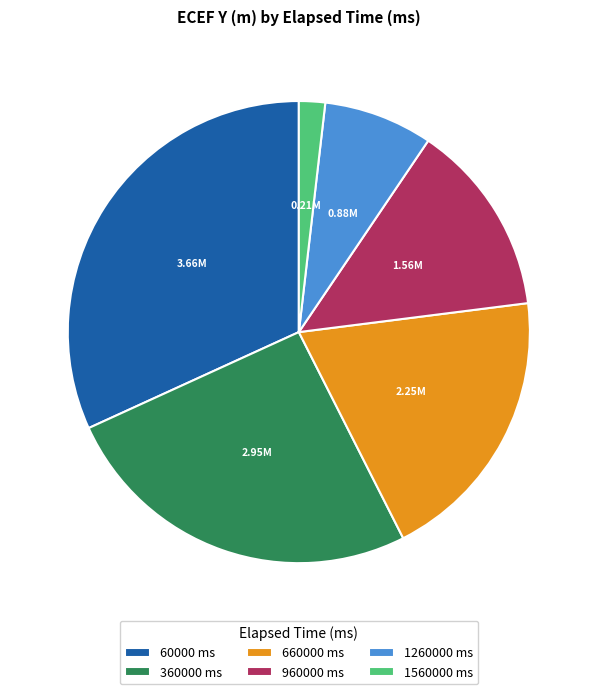

Combined, do 1260000 ms and 1560000 ms account for over 50%?

No